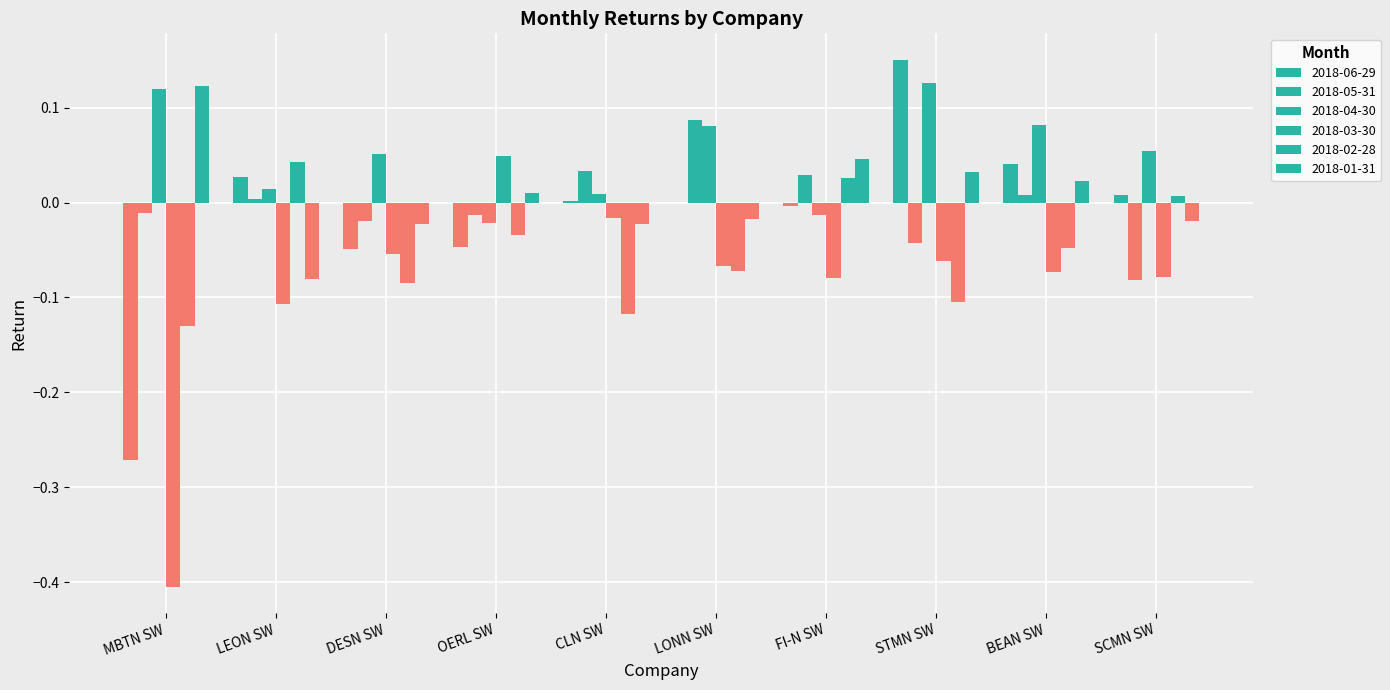

What position from the right is FI-N SW?

4